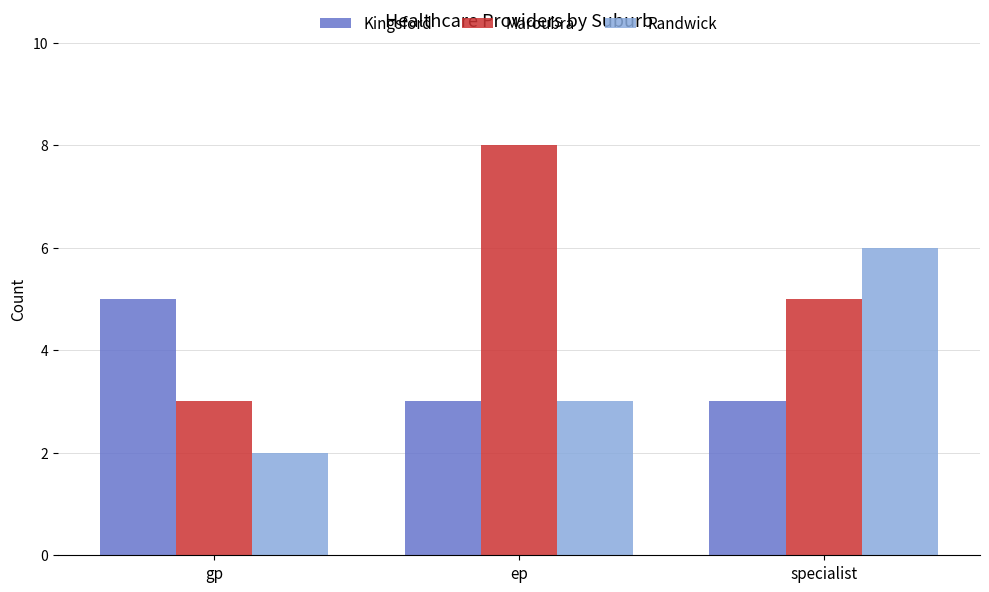

What is the label of the 2nd bar from the right?

ep